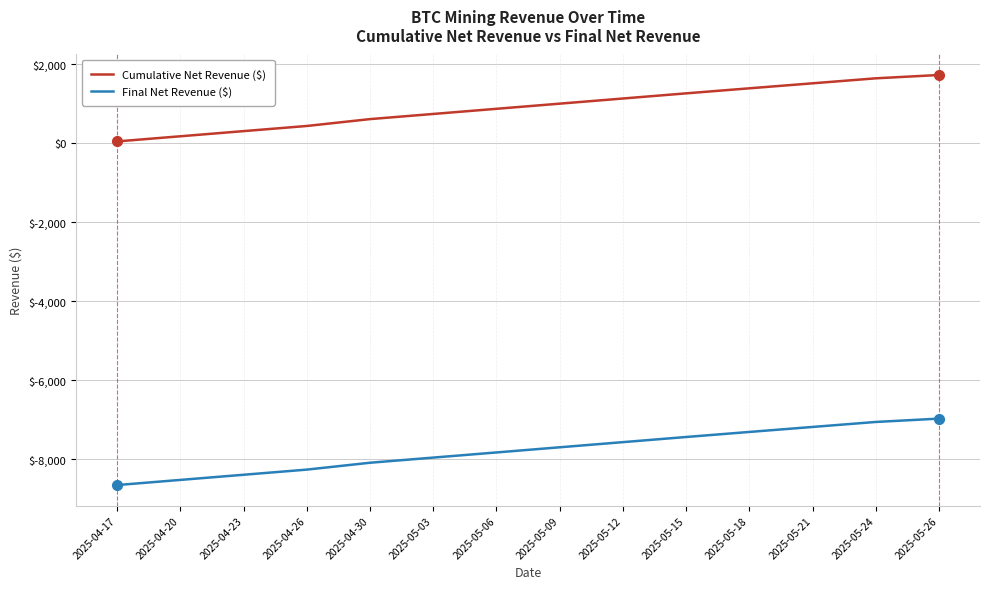

Reading right to left, transcribe all the data shown in this chart.

Cumulative Net Revenue ($): 2025-05-26=1725.1	2025-05-24=1640.8	2025-05-21=1514.3	2025-05-18=1387.9	2025-05-15=1260.1	2025-05-12=1129.8	2025-05-09=999.4	2025-05-06=869.1	2025-05-03=738.7	2025-04-30=608.3	2025-04-26=434.5	2025-04-23=304.2	2025-04-20=173.8	2025-04-17=43.5
Final Net Revenue ($): 2025-05-26=-6974.9	2025-05-24=-7059.2	2025-05-21=-7185.7	2025-05-18=-7312.1	2025-05-15=-7439.9	2025-05-12=-7570.2	2025-05-09=-7700.6	2025-05-06=-7830.9	2025-05-03=-7961.3	2025-04-30=-8091.7	2025-04-26=-8265.5	2025-04-23=-8395.8	2025-04-20=-8526.2	2025-04-17=-8656.5